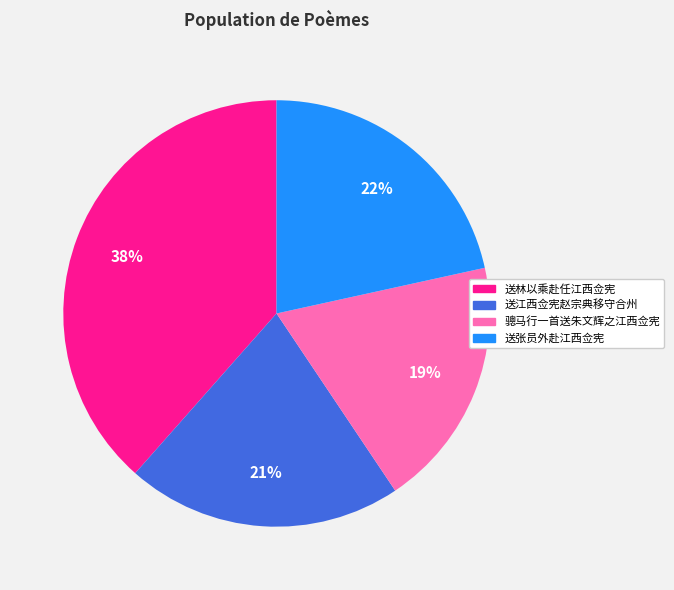

What is the largest slice in the pie chart?

送林以乘赴任江西佥宪